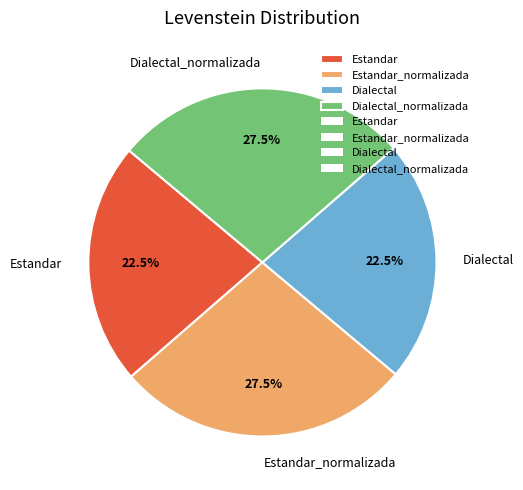

To the nearest percent, what is the difference between the largest and smallest slice percentages?

5%